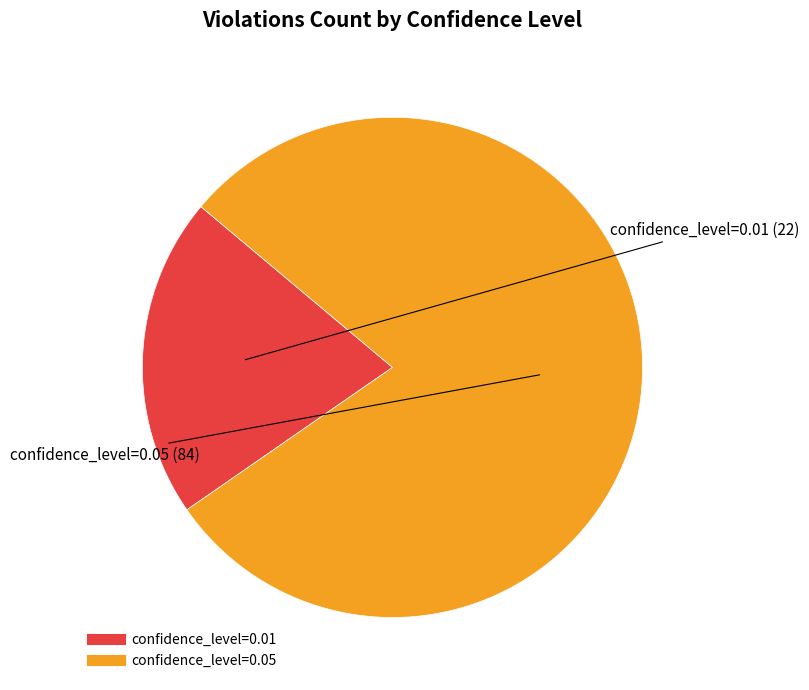

Does any single category account for the majority?

Yes